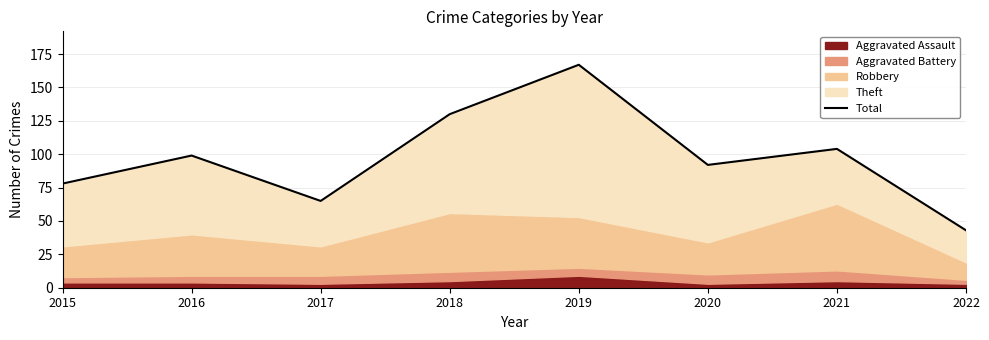

What is the average value?

97